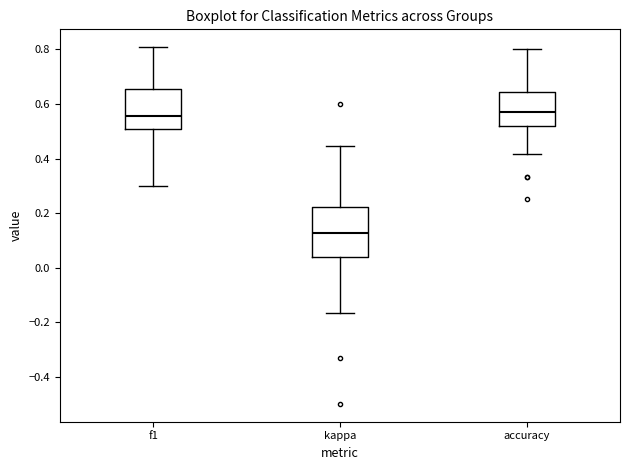

Where does the upper whisker of the box for f1 end on the y-axis? The values are not printed on the chart, so give them approximately, as read against the axis.

0.80